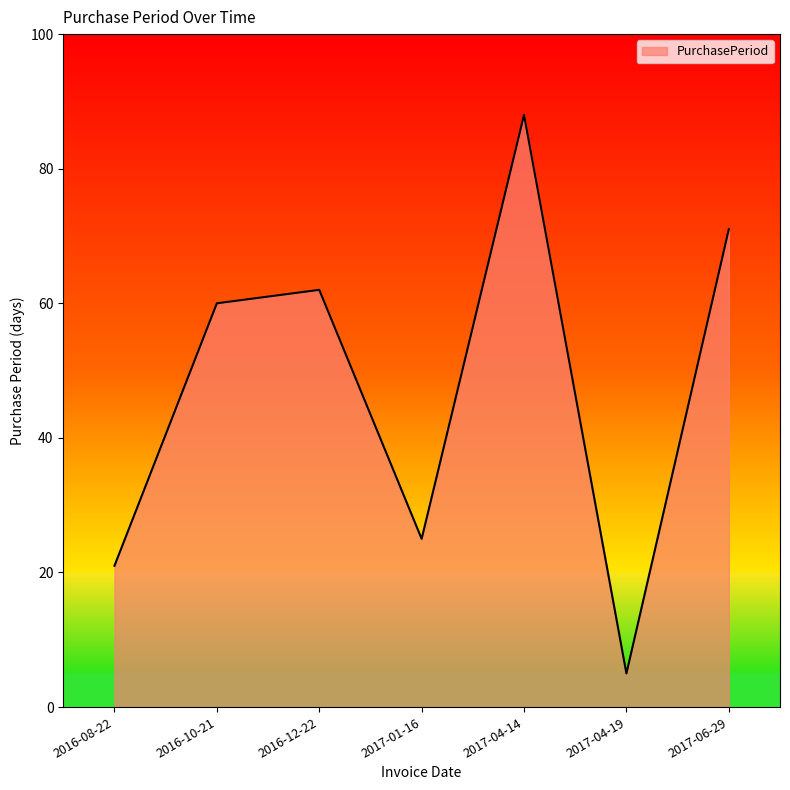

Which label corresponds to the smallest value in the chart?

2017-04-19